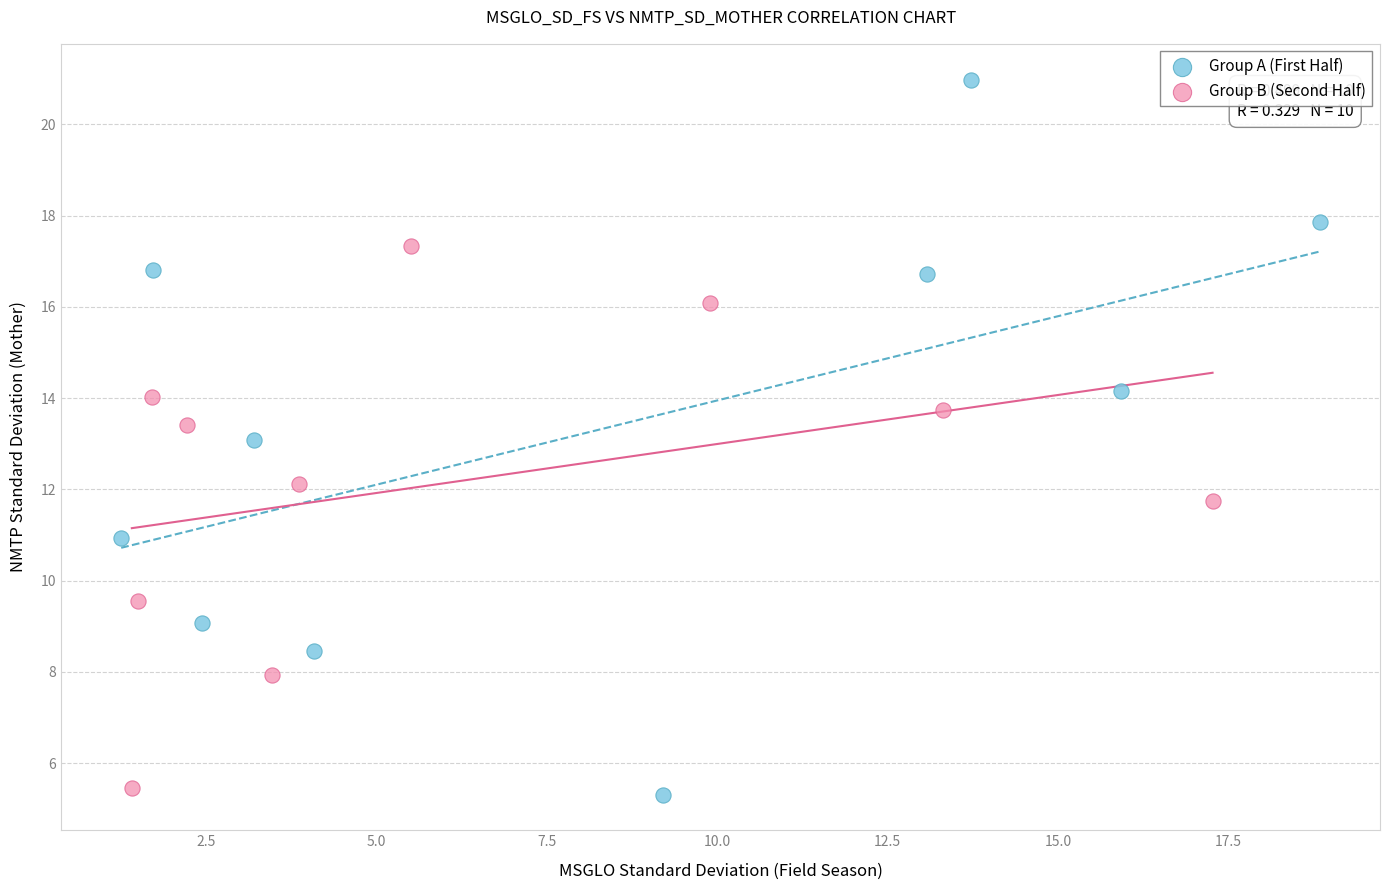

Which series contains the highest Y value?

Group A (First Half)